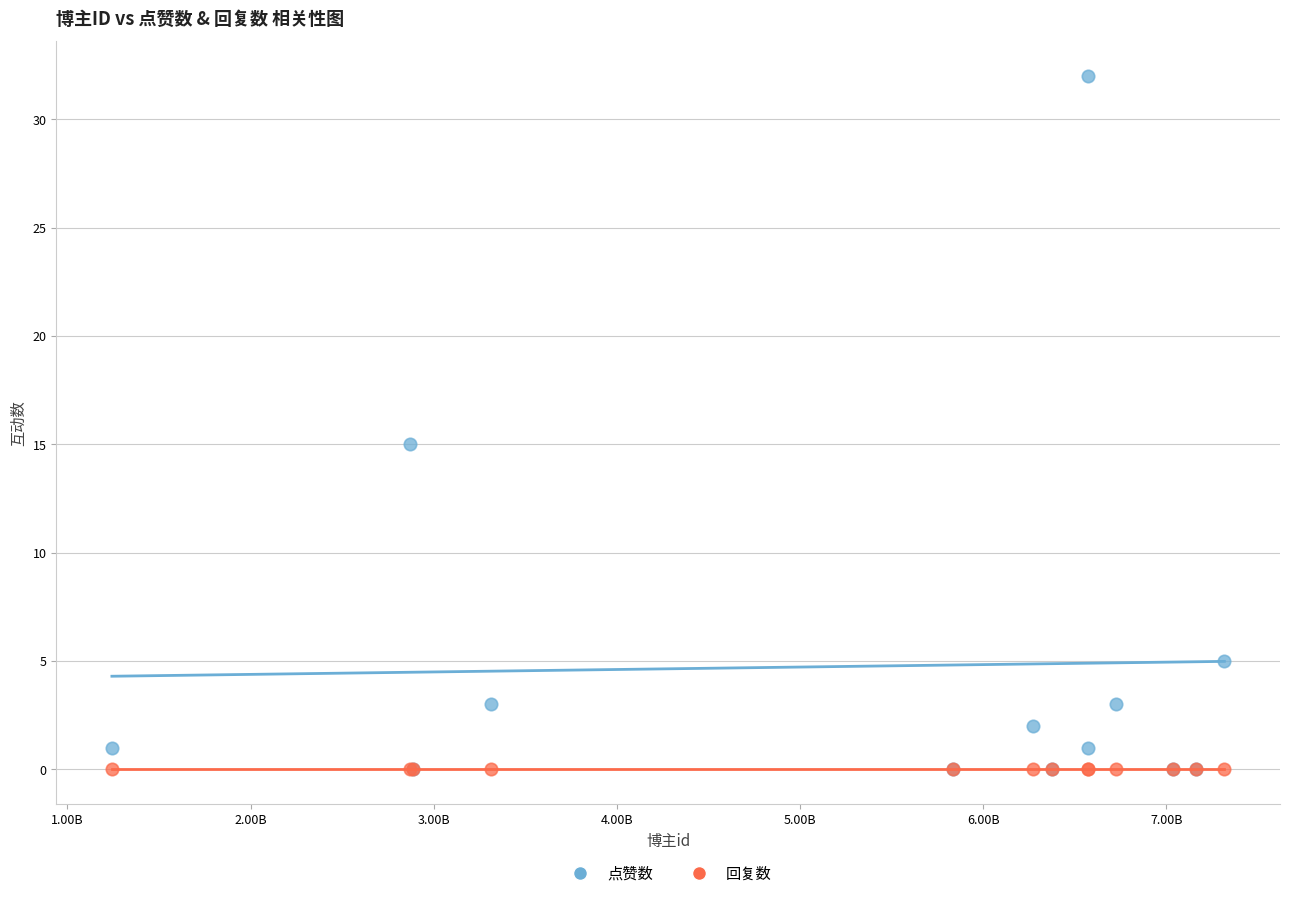

In the 点赞数 series, what Y value is closest to 16?

15